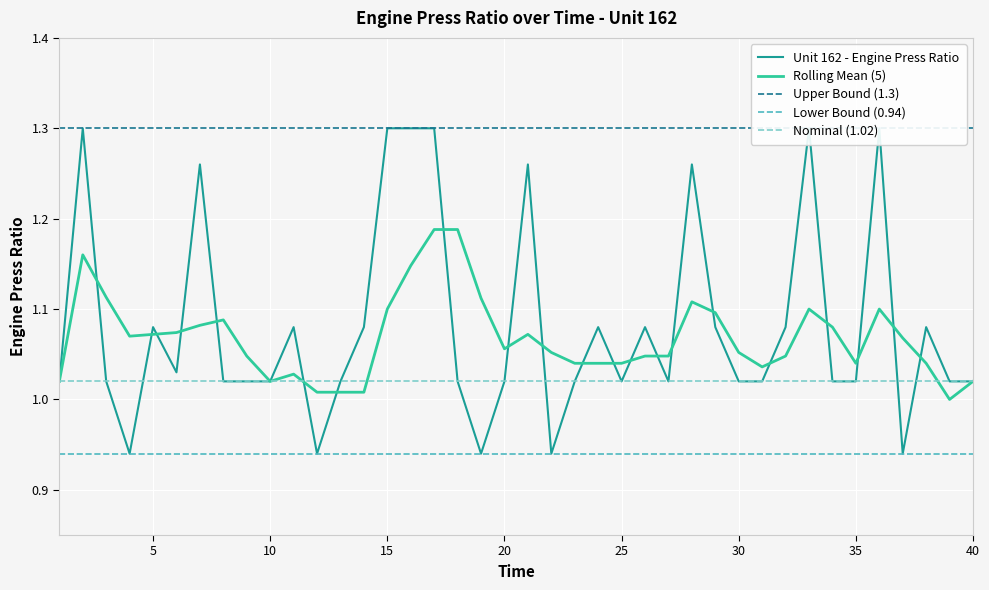

Is it true that Rolling Mean (5) equals 0.7 at 5?

False